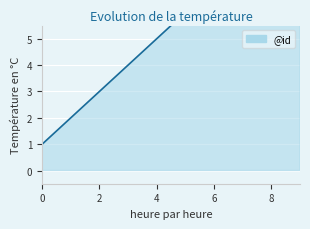

The value at 1 is 1. True or false?

False